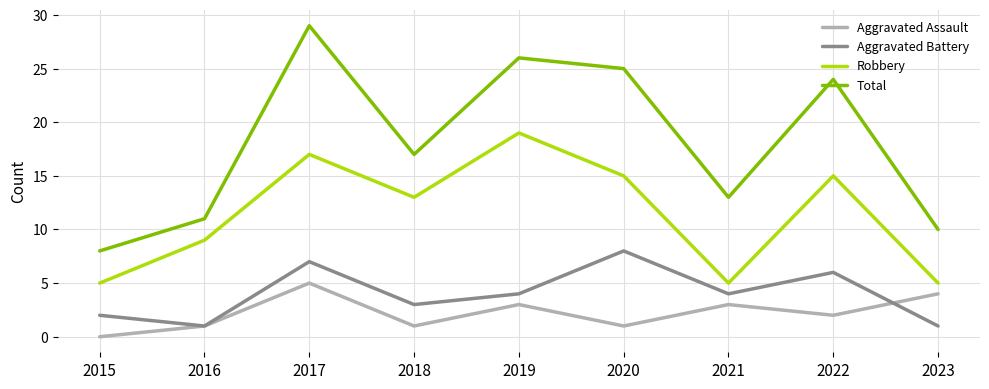

What is the total value across all series at 2019?

52